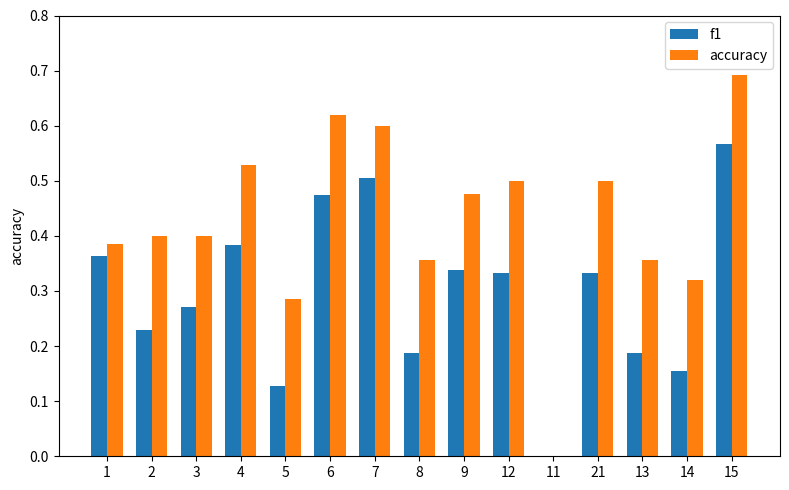

The value of f1 at 21 is 0.5. True or false?

False